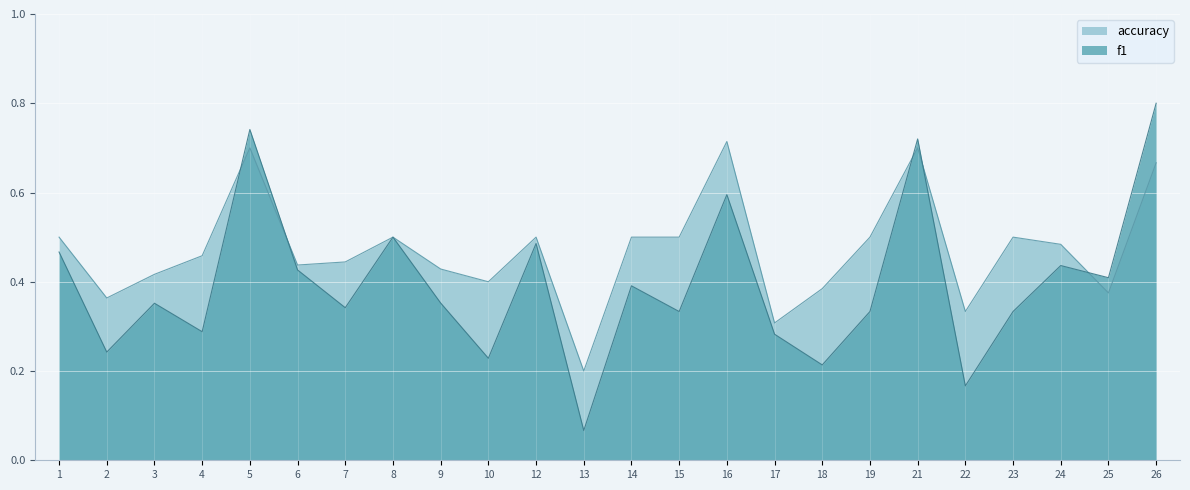

At which label is f1 closest to 0?

13